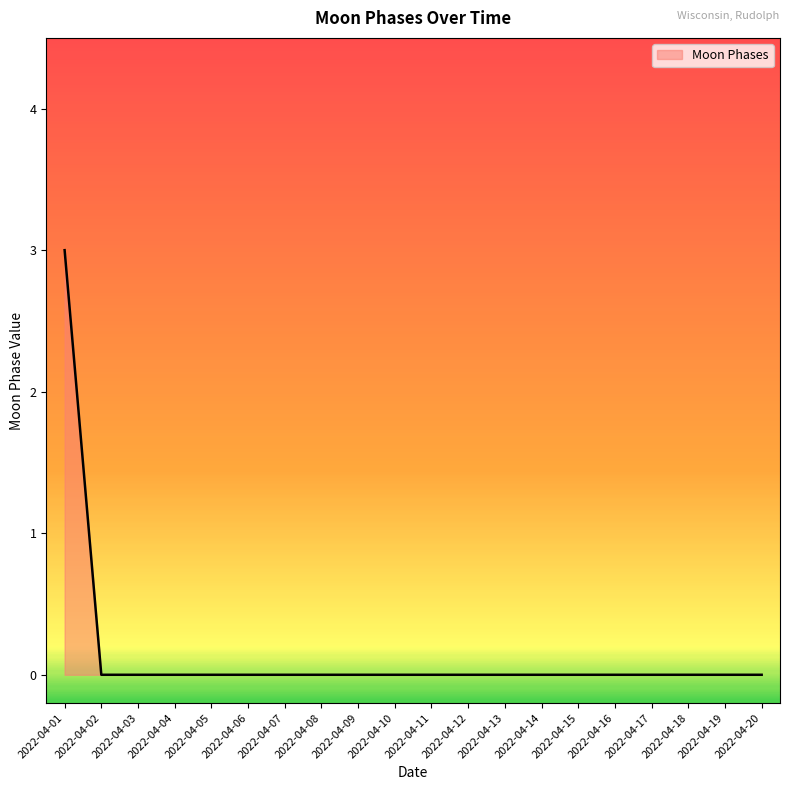

What is the maximum value shown in the chart?

3